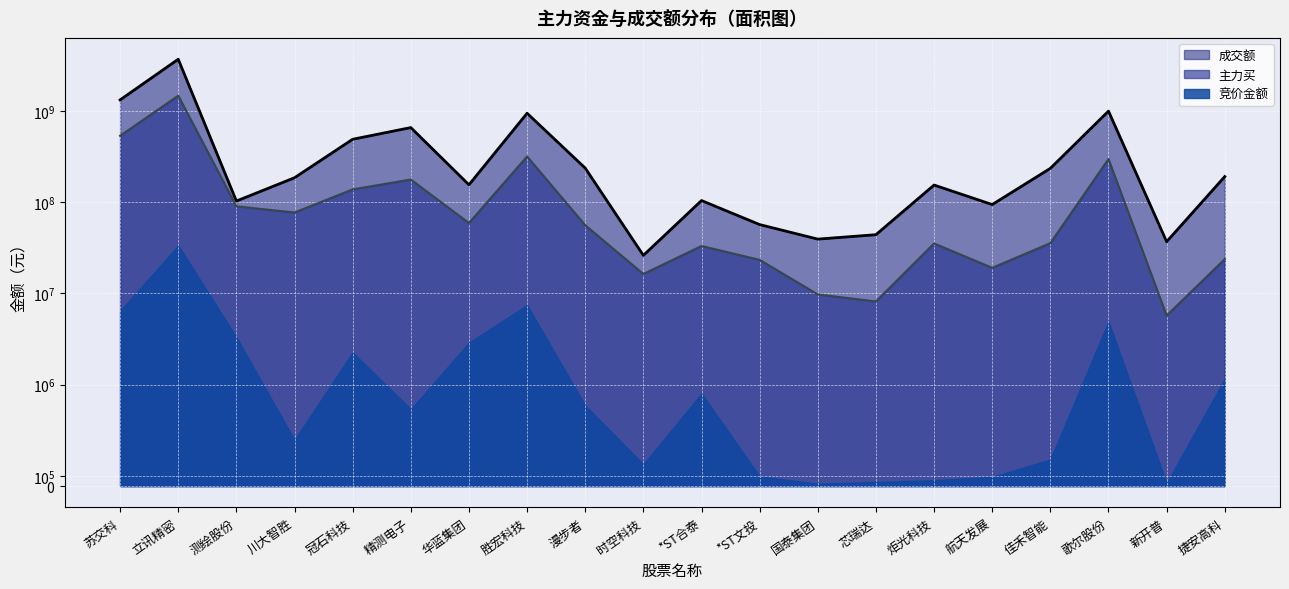

What position from the right is 芯瑞达?

7